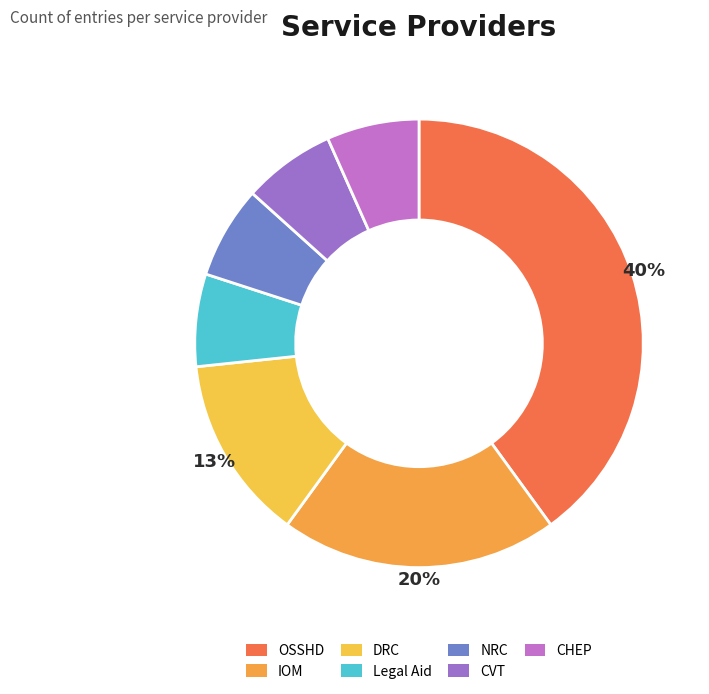

What percentage is the Legal Aid slice, to the nearest percent?

7%